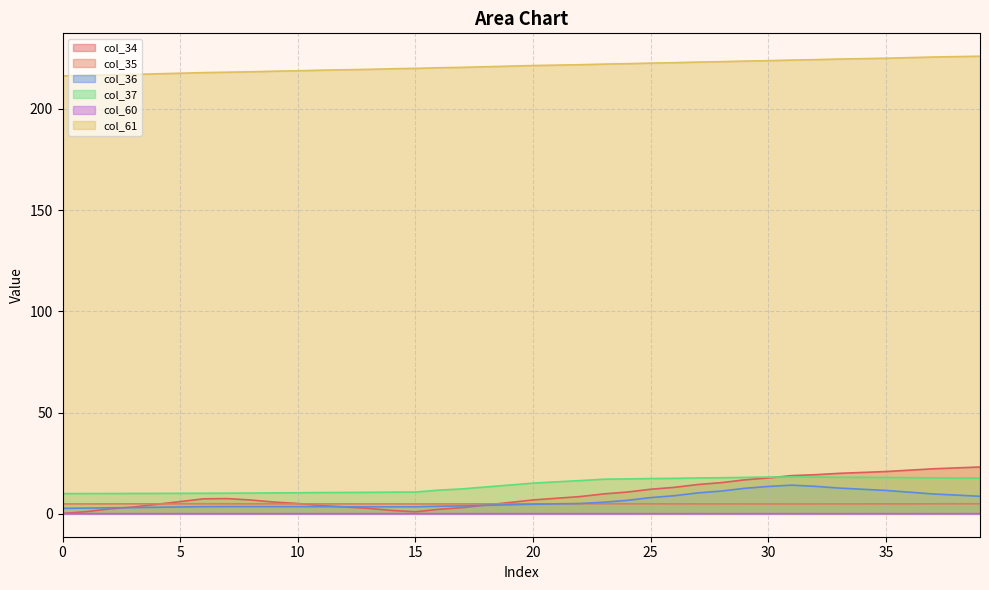

What is the difference between the maximum and second lowest values in the col_35 series?

0.1